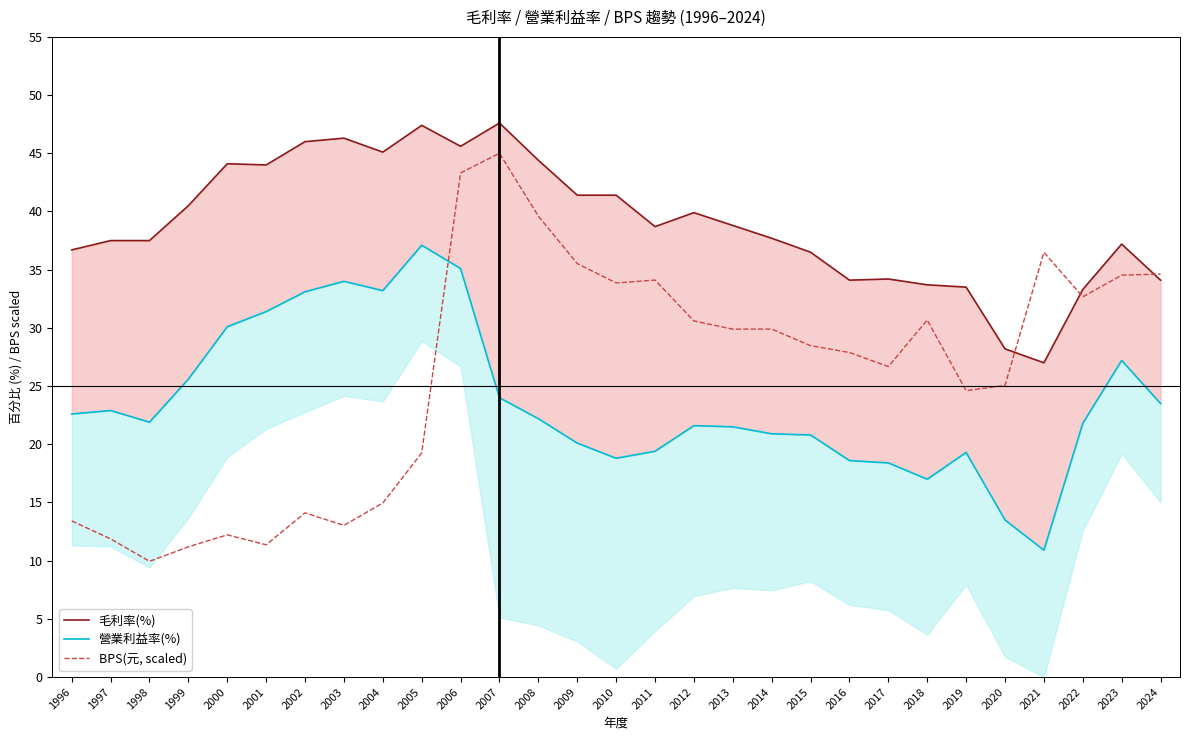

At 2018, list the series in order from largest to smallest.

毛利率(%), BPS(元, scaled), 營業利益率(%)